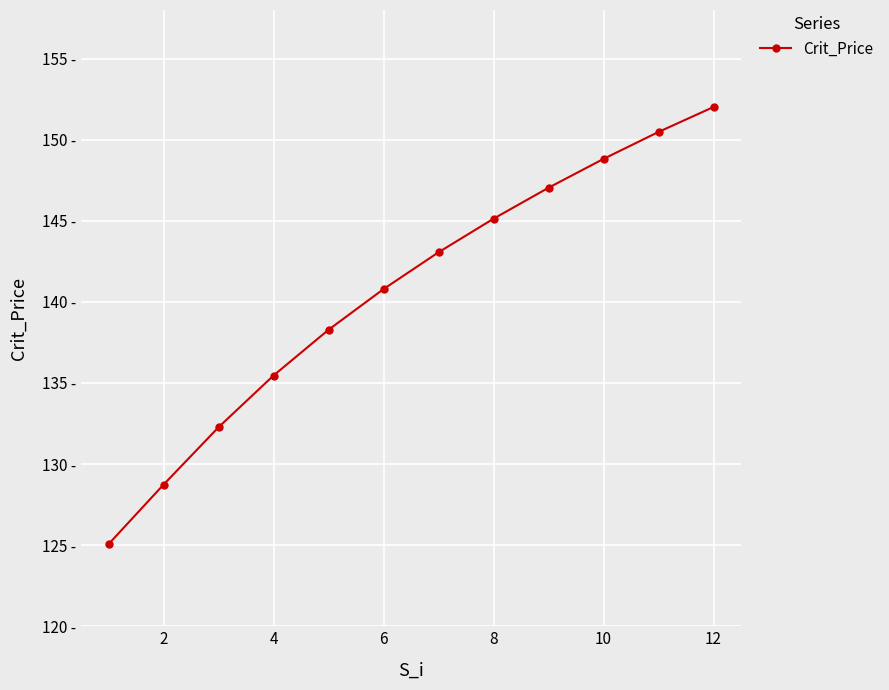

Is this an area chart (filled region under the line)?

No